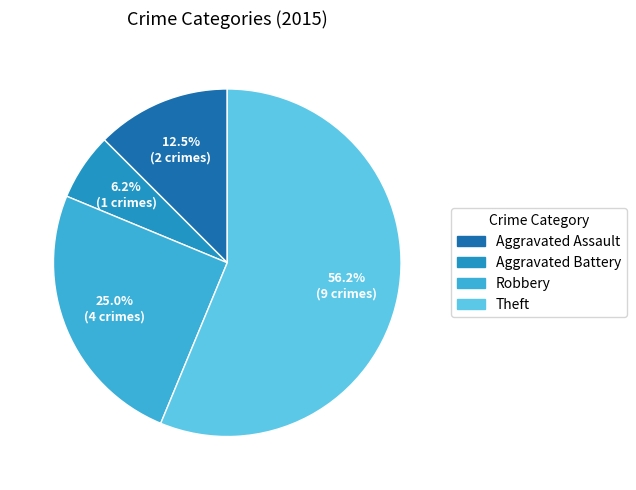

Rank the categories by value from highest to lowest.

Theft, Robbery, Aggravated Assault, Aggravated Battery